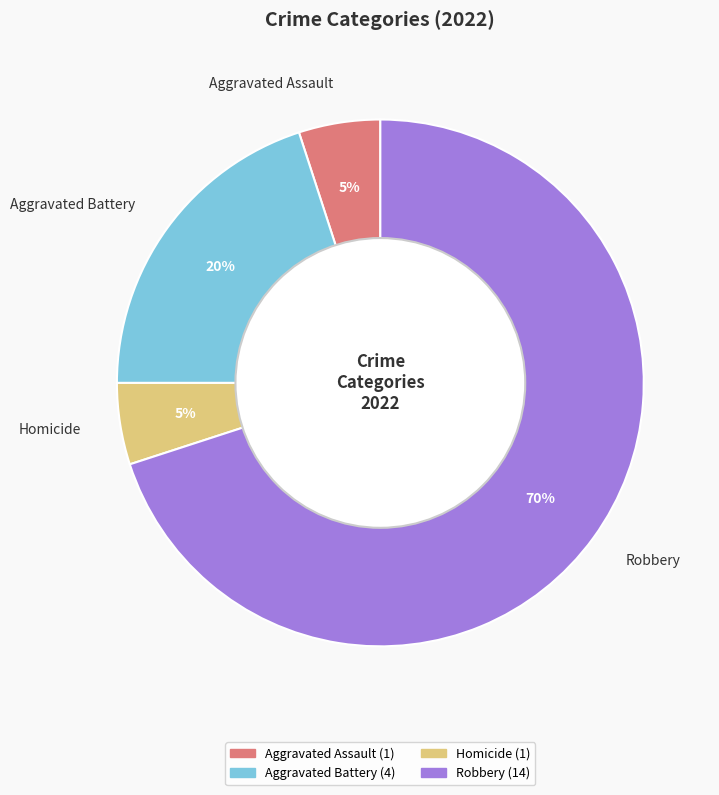

Which has a higher value, Homicide or Robbery?

Robbery